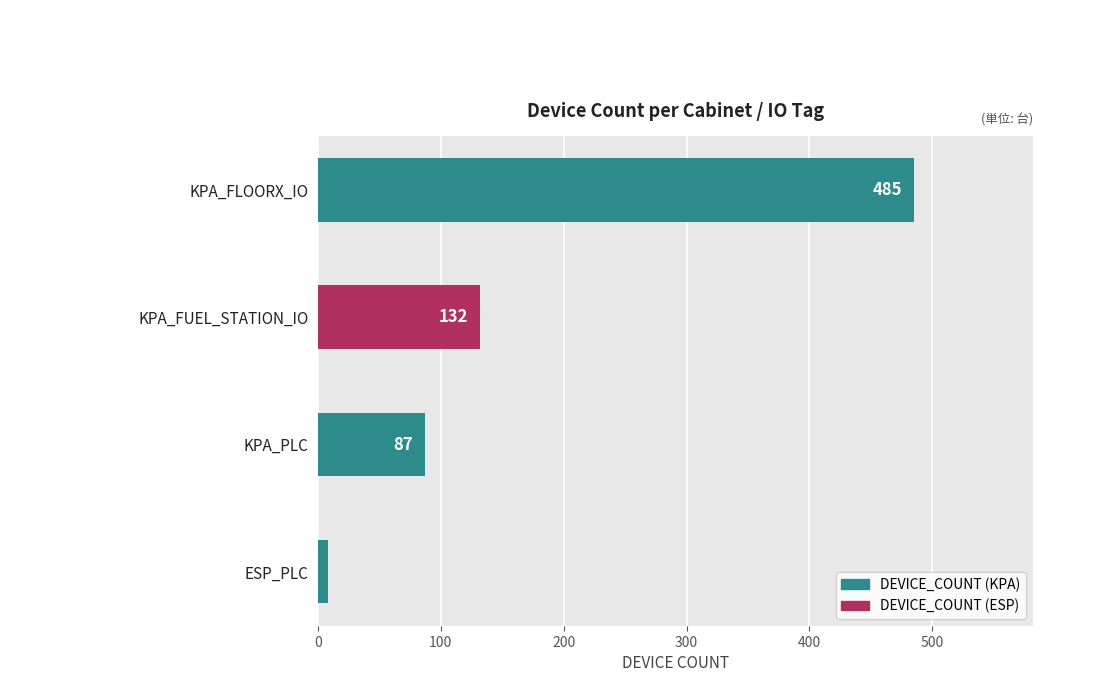

How many bars are there in total?

4